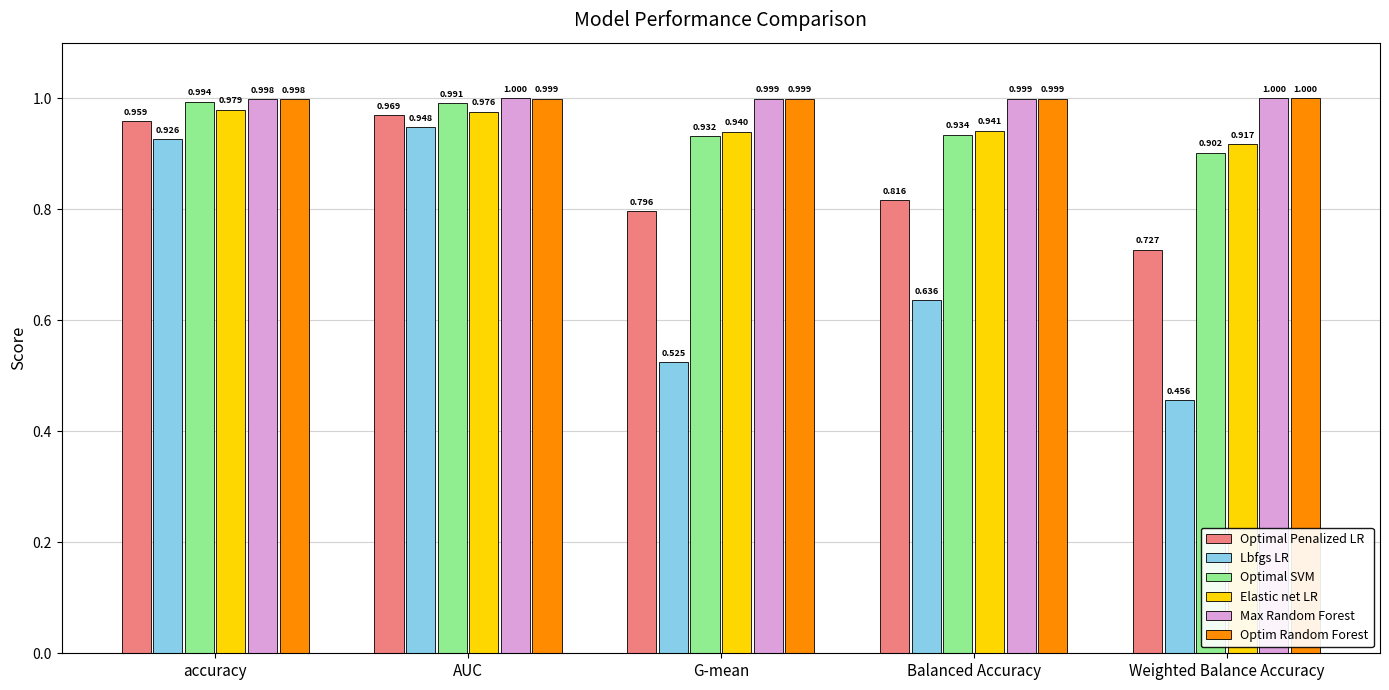

At which label does Optim Random Forest reach its minimum?

accuracy